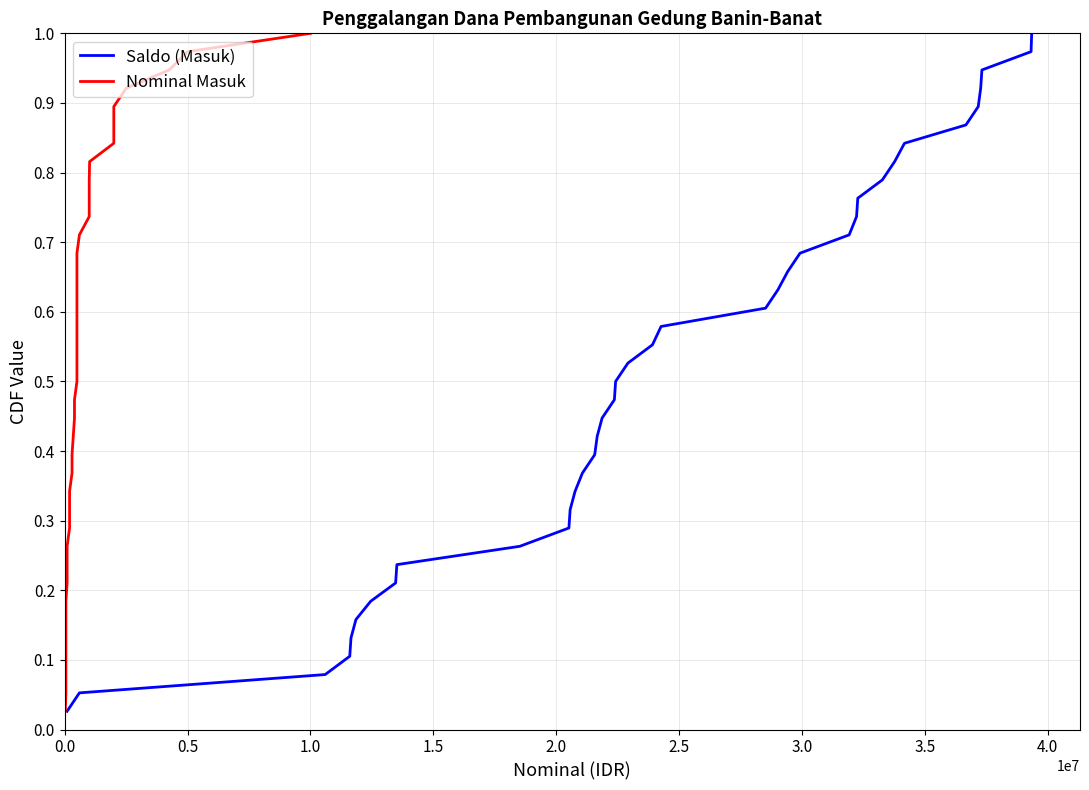

What is the value of the Nominal Masuk point at the 12th from the left?

0.3